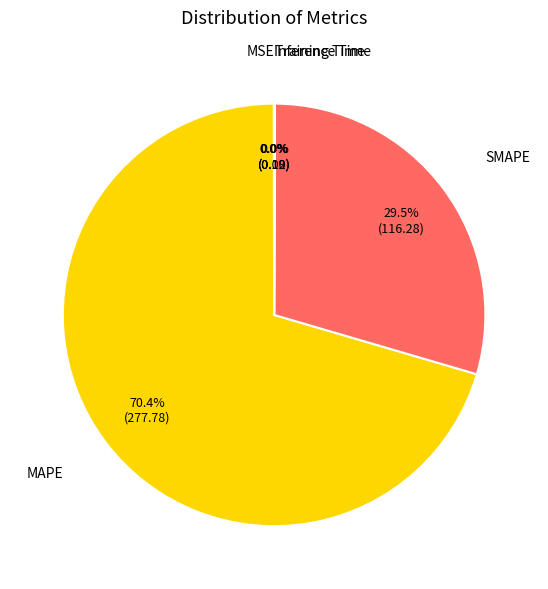

Is there any slice that represents more than half of the pie?

Yes